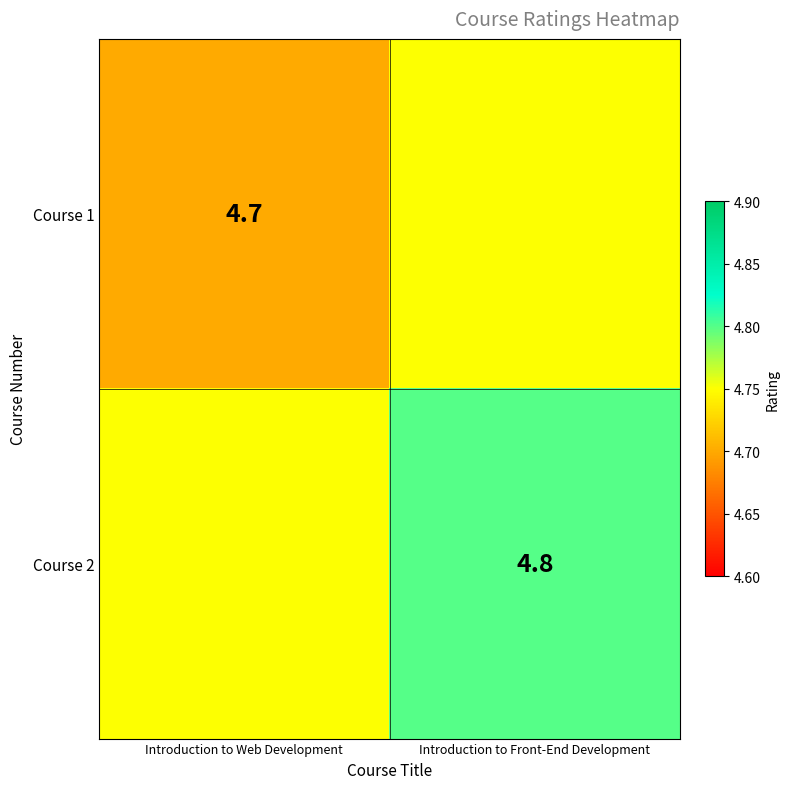

At which category is the sum across all series the highest?

Introduction to Front-End Development